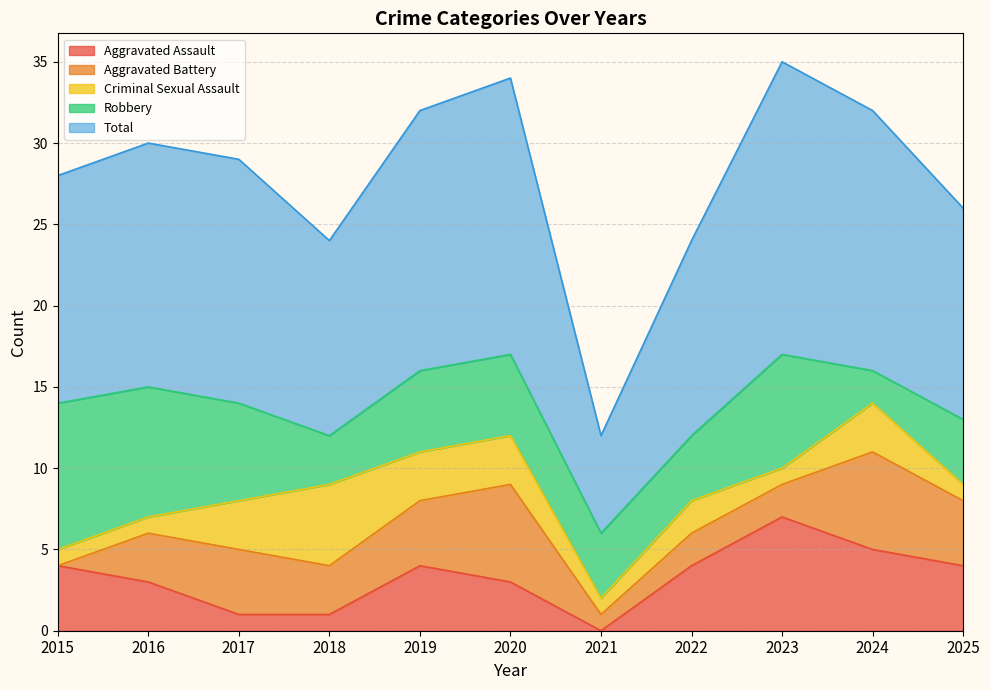

Reading right to left, transcribe all the data shown in this chart.

Aggravated Assault: 4	5	7	4	0	3	4	1	1	3	4
Aggravated Battery: 4	6	2	2	1	6	4	3	4	3	0
Criminal Sexual Assault: 1	3	1	2	1	3	3	5	3	1	1
Robbery: 4	2	7	4	4	5	5	3	6	8	9
Total: 13	16	18	12	6	17	16	12	15	15	14